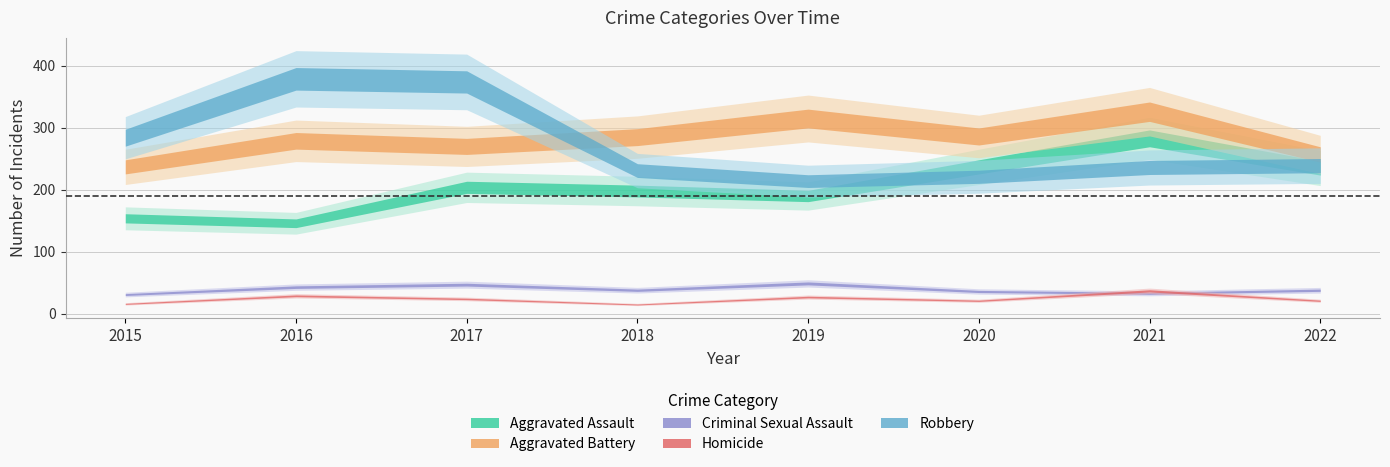

Which series has the largest range (max minus min)?

Robbery